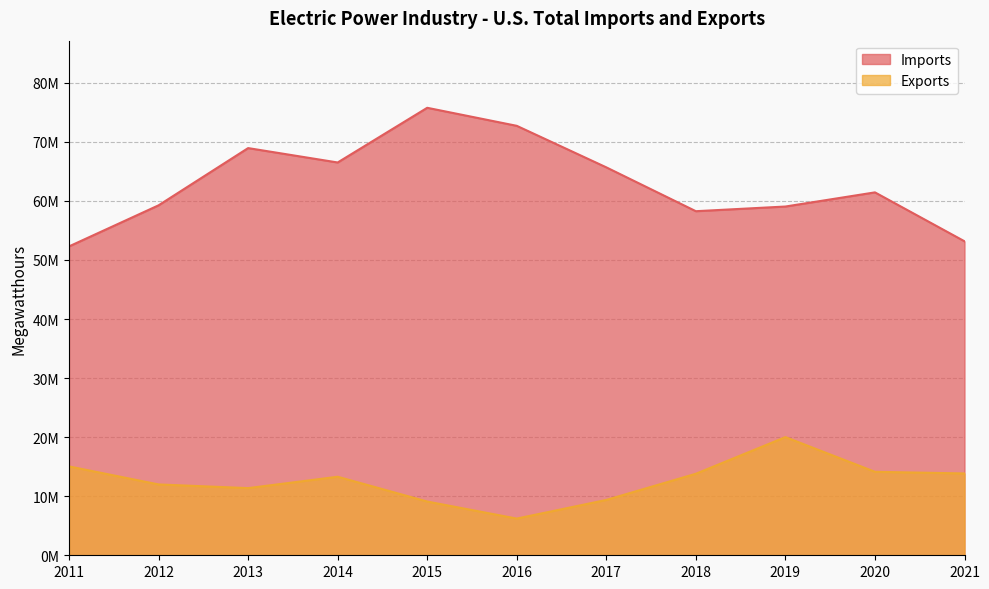

What is the value of the Imports point at the 5th from the left?

75770469